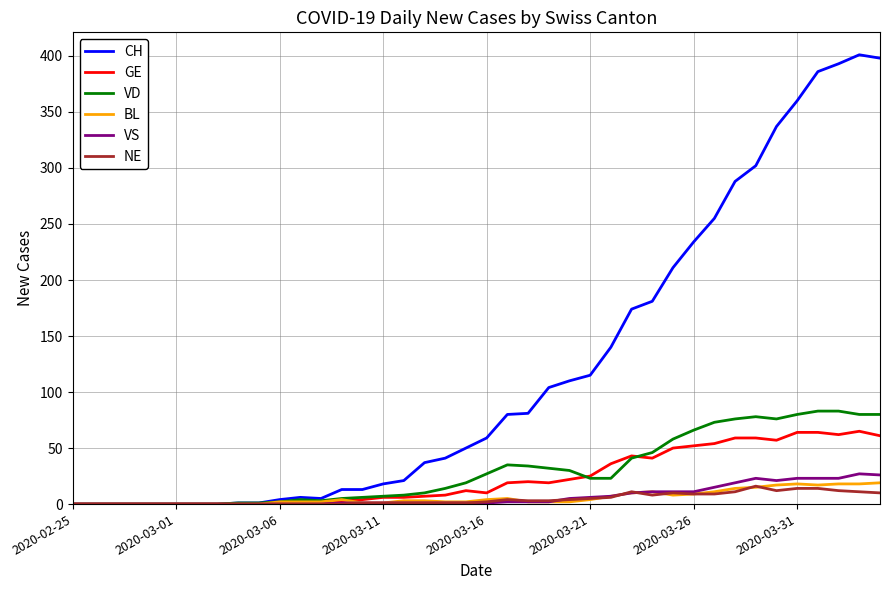

Which series has the widest spread of values?

CH